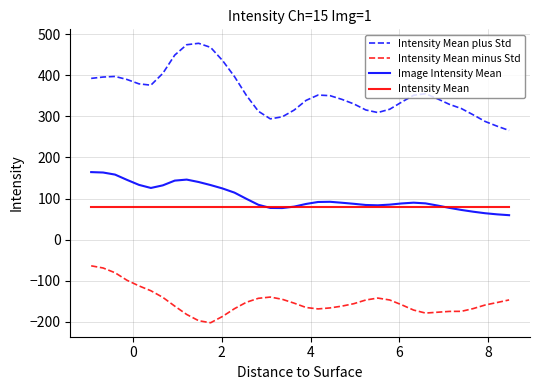

What is the minimum value for Intensity Mean plus Std?

265.7